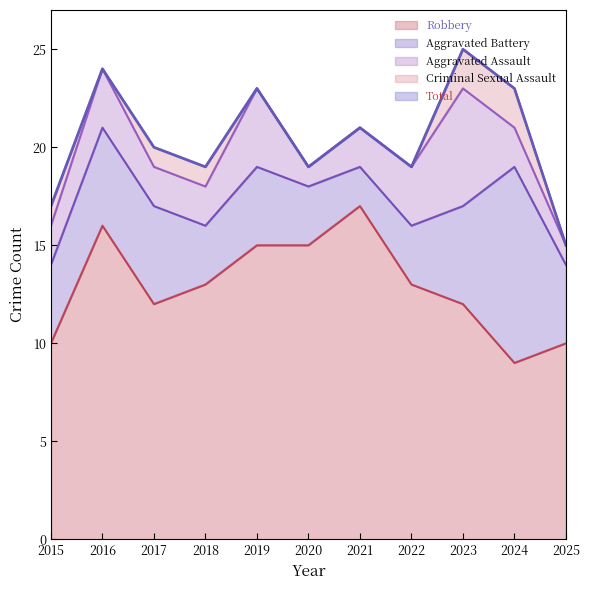

Is the value of Robbery at 2022 greater than the value of Criminal Sexual Assault at 2018?

Yes